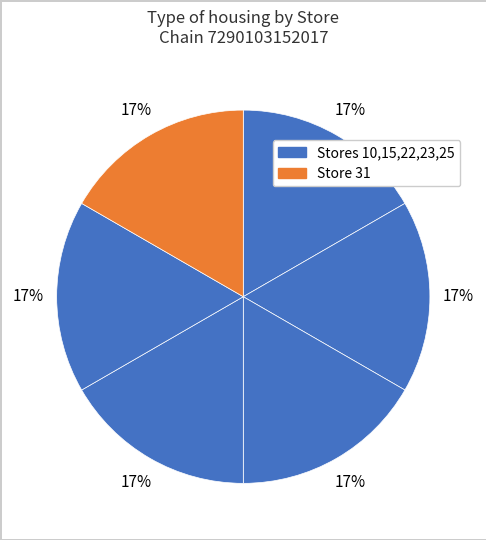

To the nearest percent, what is the average slice percentage?

17%